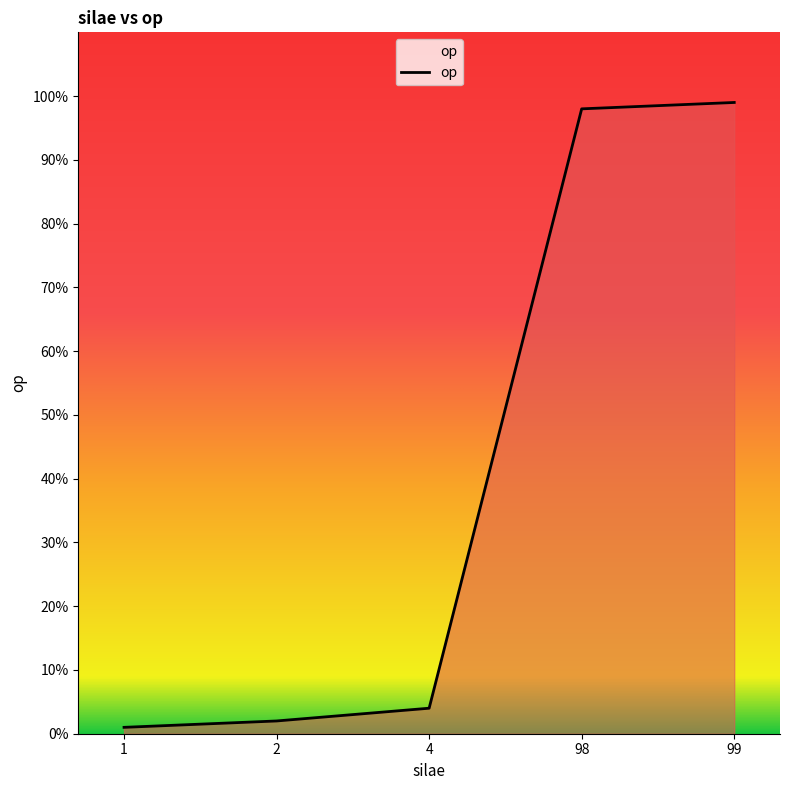

What is the smallest value displayed?

1